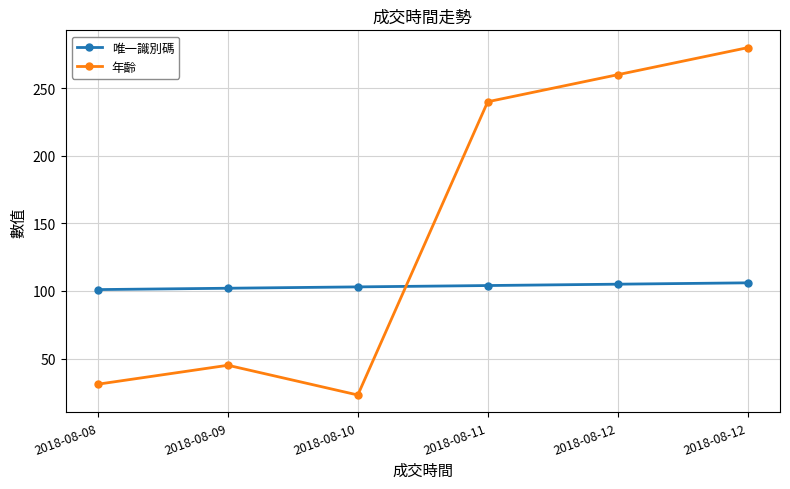

The value of 唯一識別碼 at 2018-08-12 is 28. True or false?

False